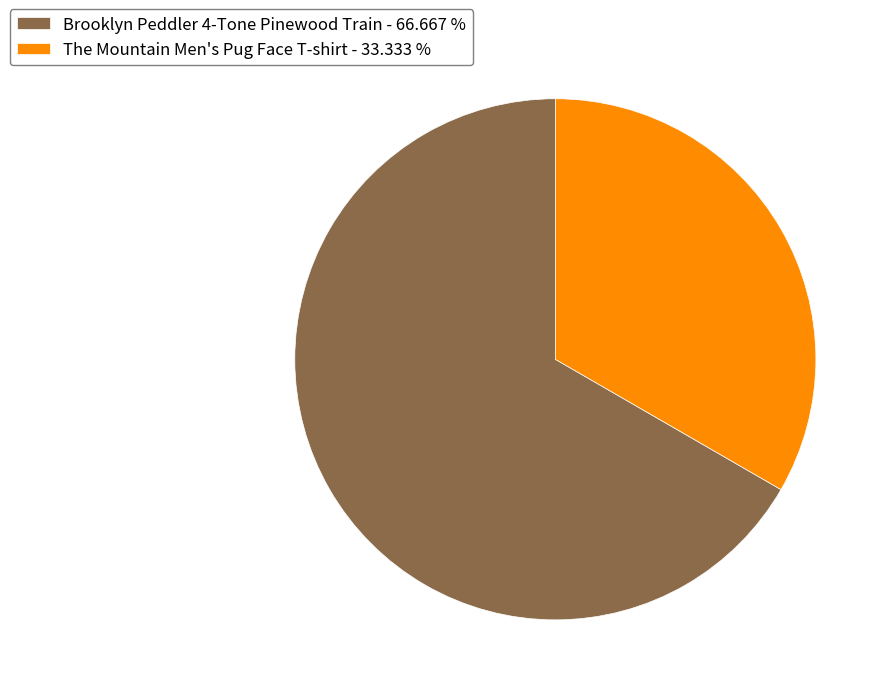

What is the ratio of the value at Brooklyn Peddler 4-Tone Pinewood Train - 66.667 % to the value at The Mountain Men's Pug Face T-shirt - 33.333 %?

2.0